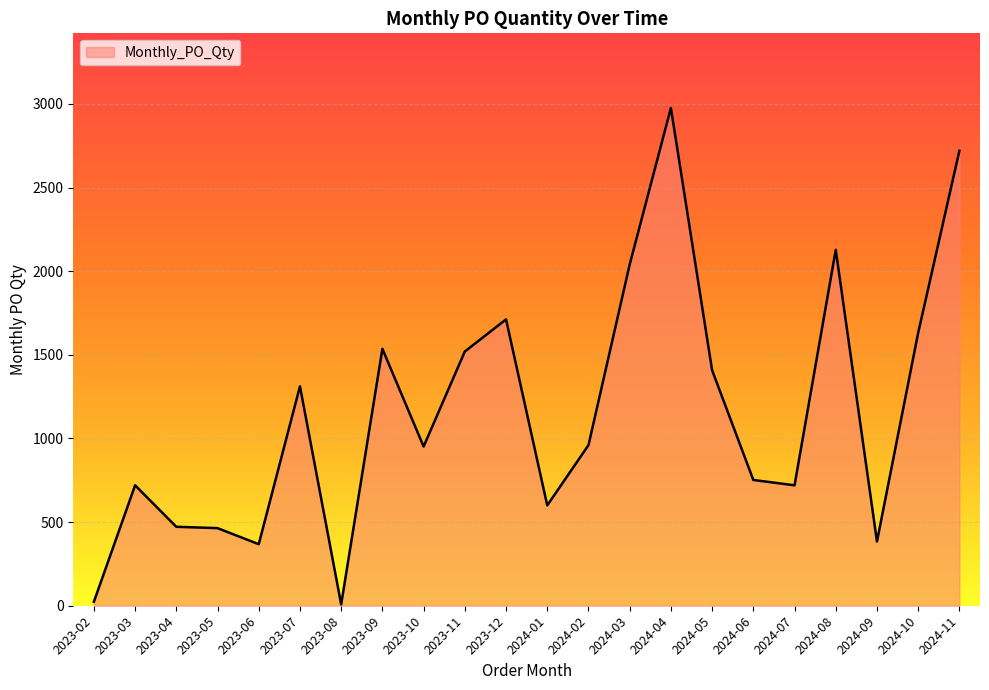

What is the difference between the maximum and minimum values?

2968